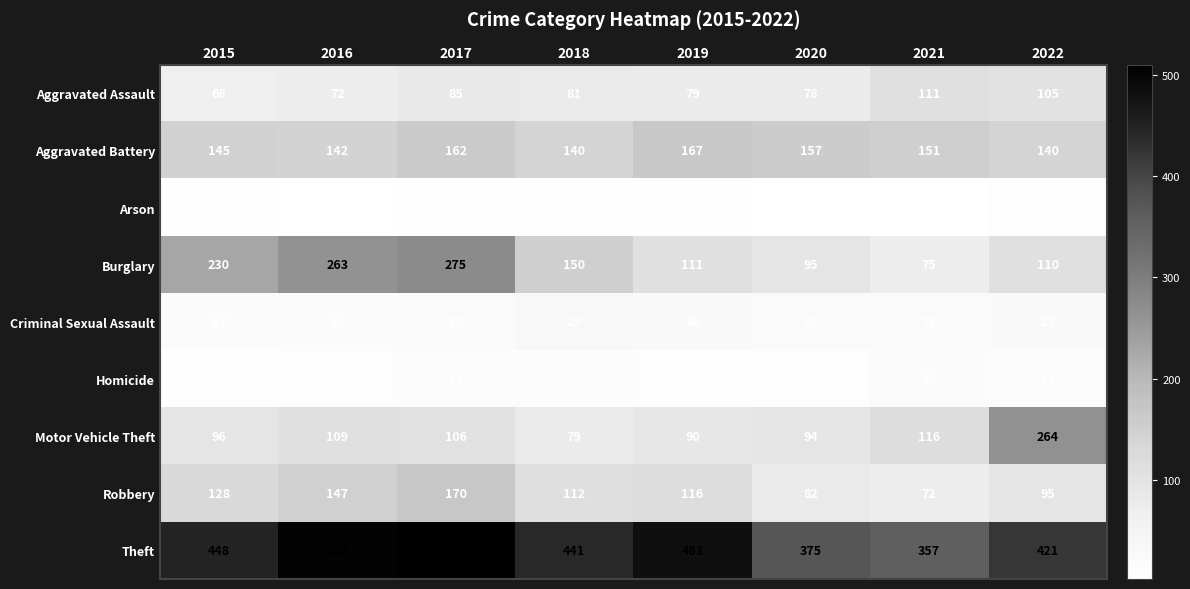

How many categories are shown in the chart?

8